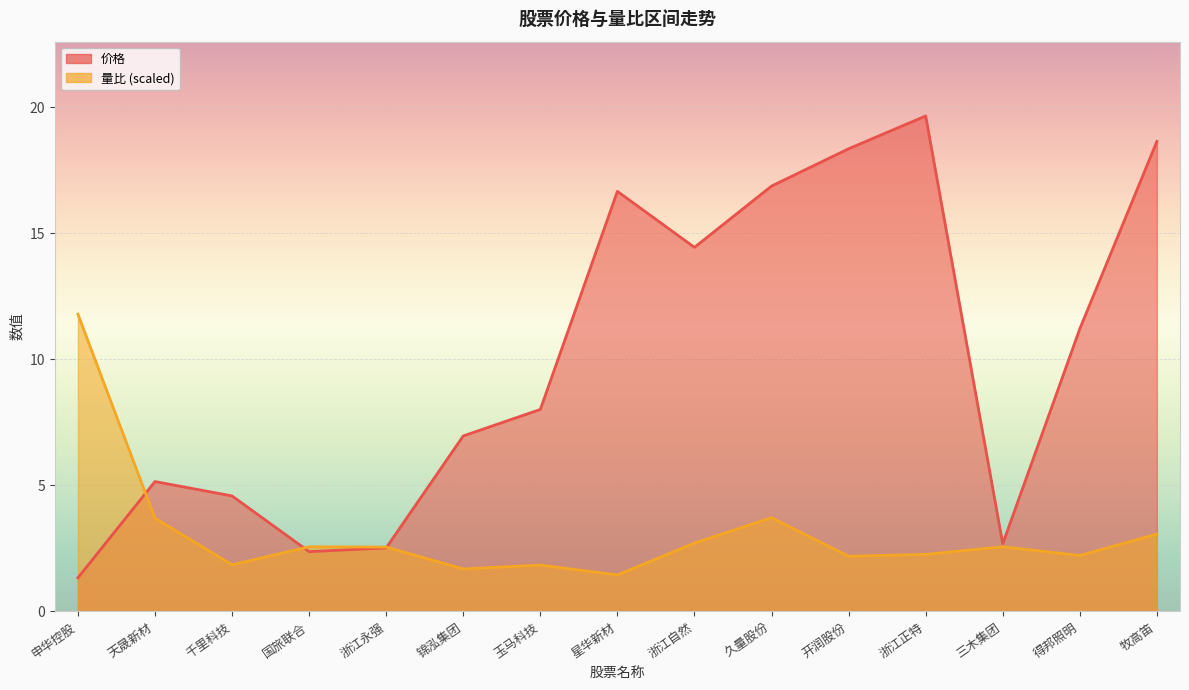

Where is the first local minimum for 价格?

国旅联合